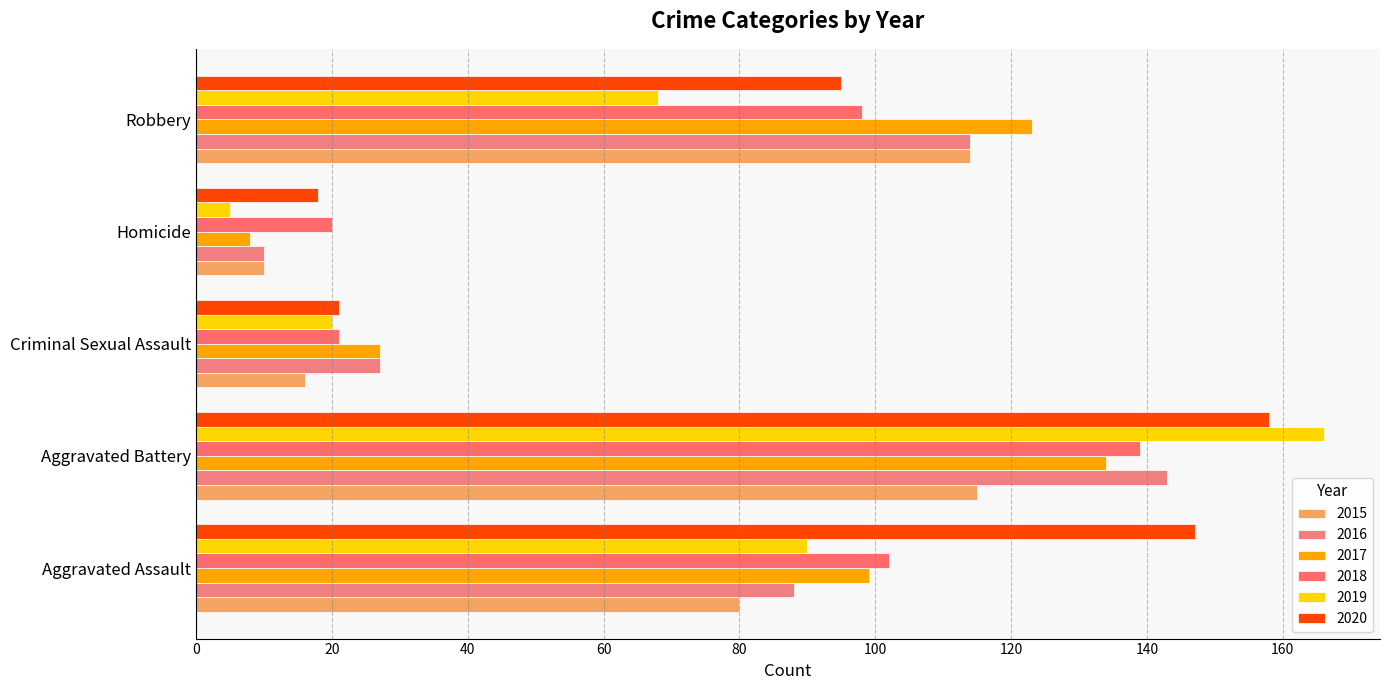

What is the difference between the highest and lowest values at Criminal Sexual Assault?

11